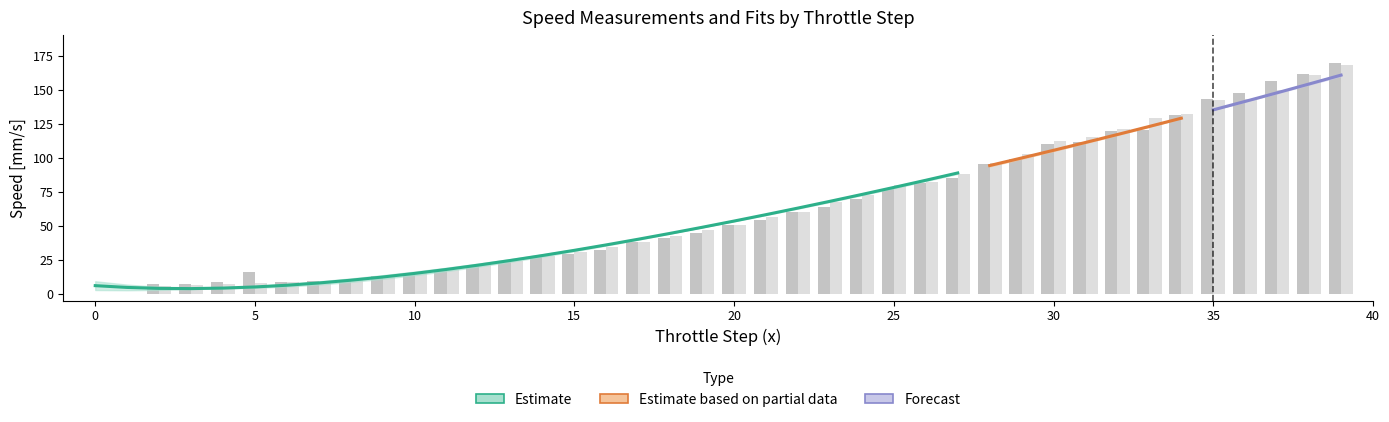

How many values in the bw Speed [mm/s] series exceed 50?

20